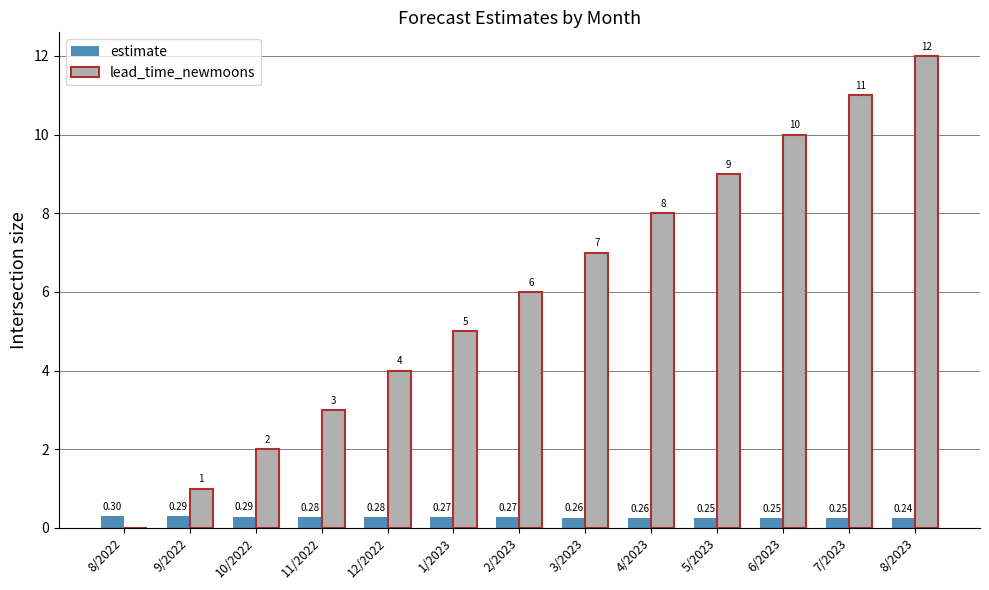

Is the value of lead_time_newmoons at 2/2023 greater than the value of estimate at 6/2023?

Yes